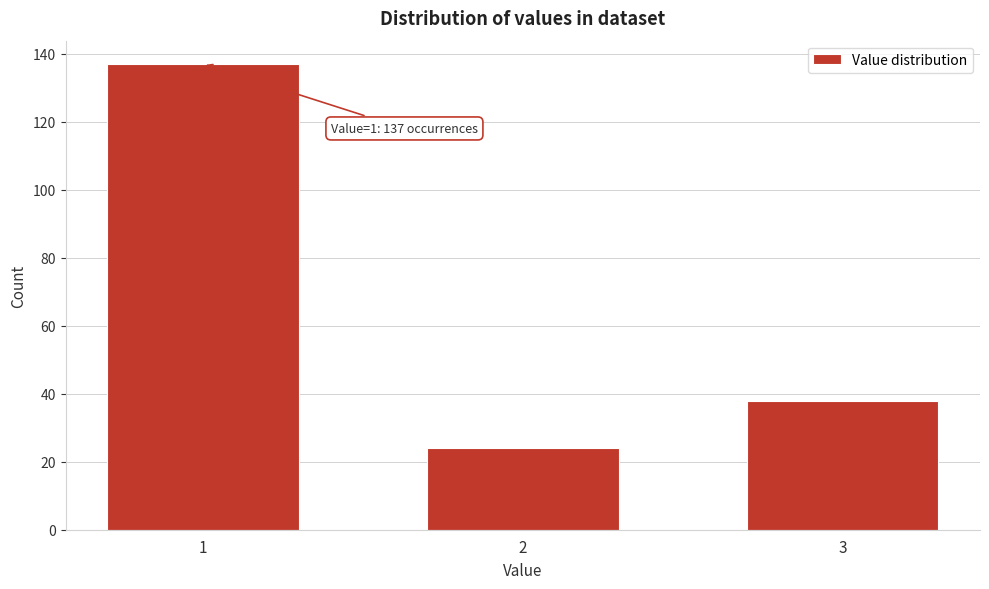

Reading right to left, extract all data points from this chart.

38	24	137